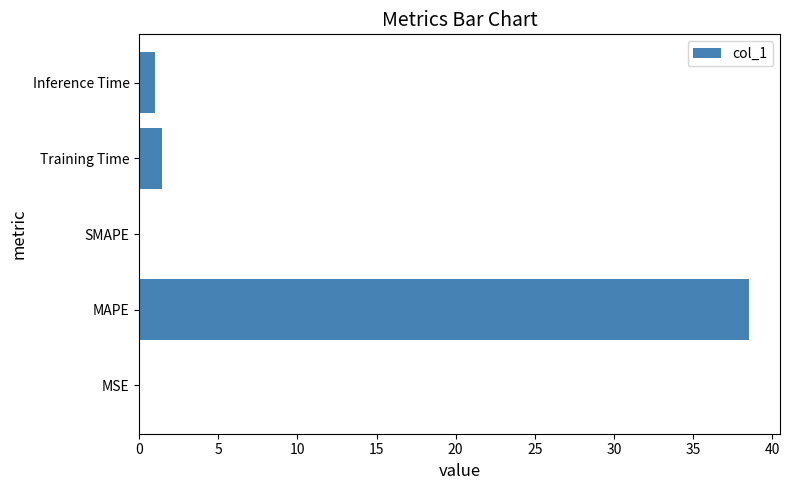

What is the change in value from MAPE to Training Time?

-37.1